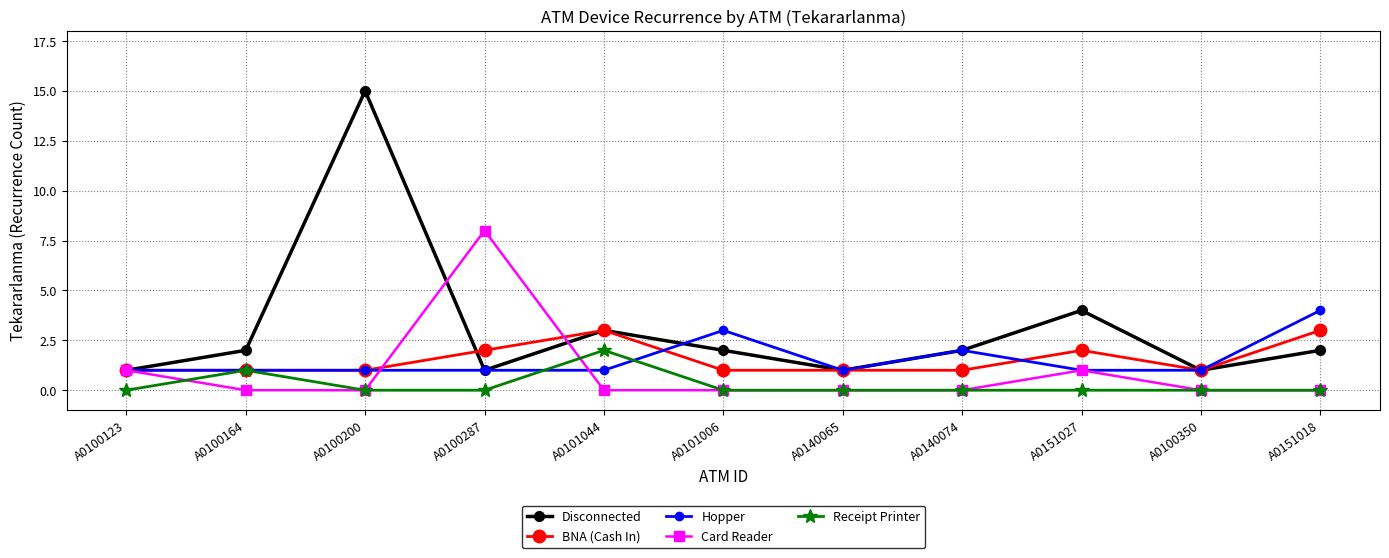

What position from the right is A0101044?

7